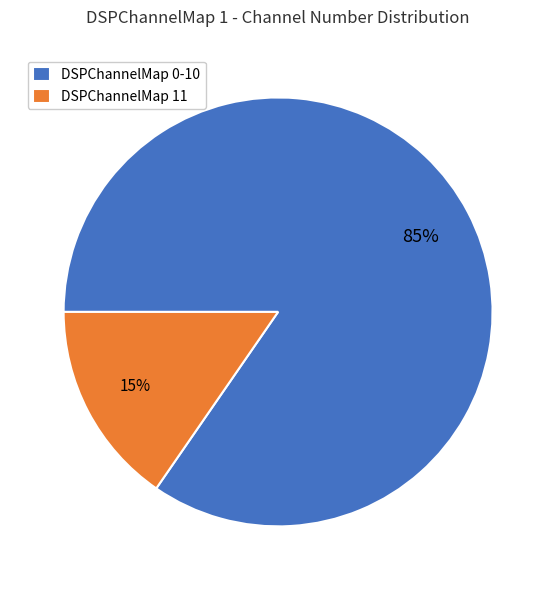

Which has a higher value, DSPChannelMap 0-10 or DSPChannelMap 11?

DSPChannelMap 0-10